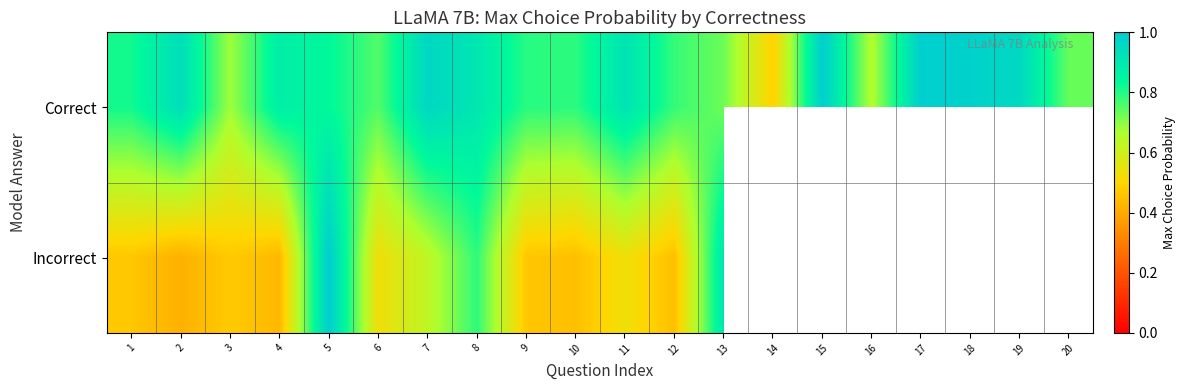

The value of Correct at 16 is 1.0. True or false?

False